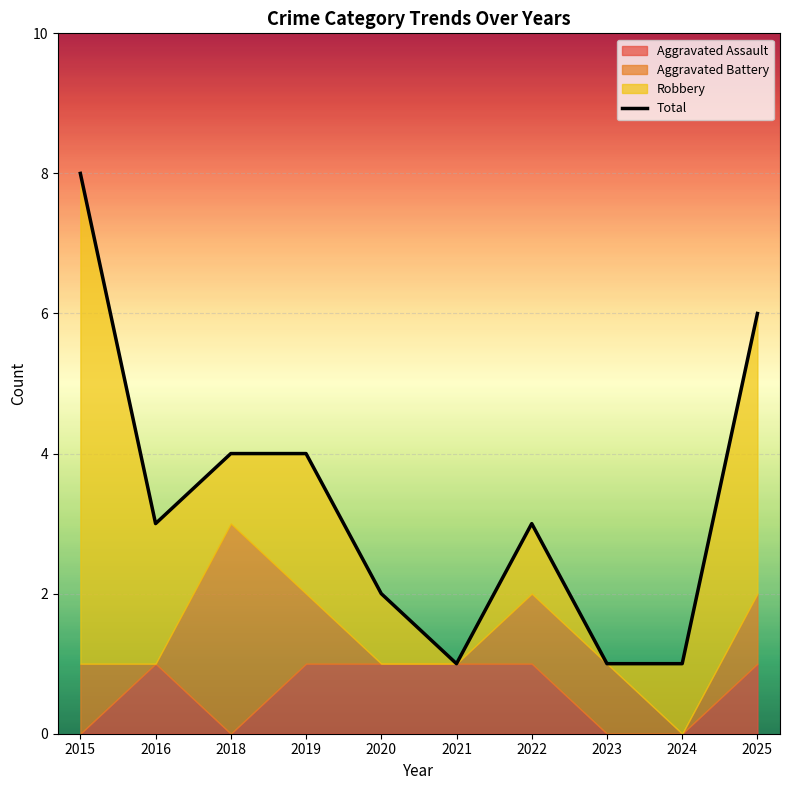

The value at 2024 is 0. True or false?

False